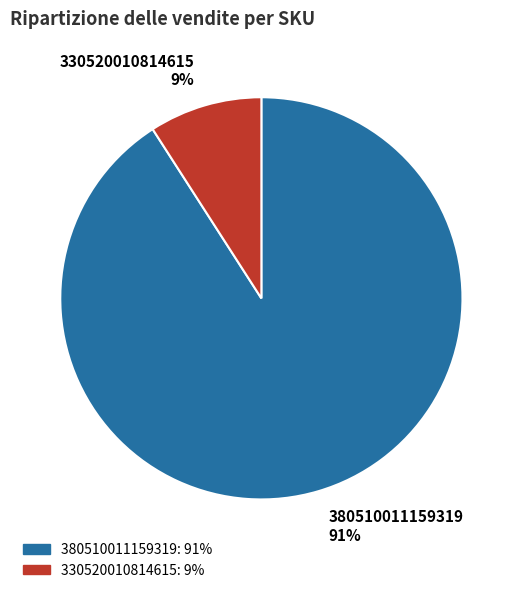

To the nearest percent, what is the difference between the largest and smallest slice percentages?

82%